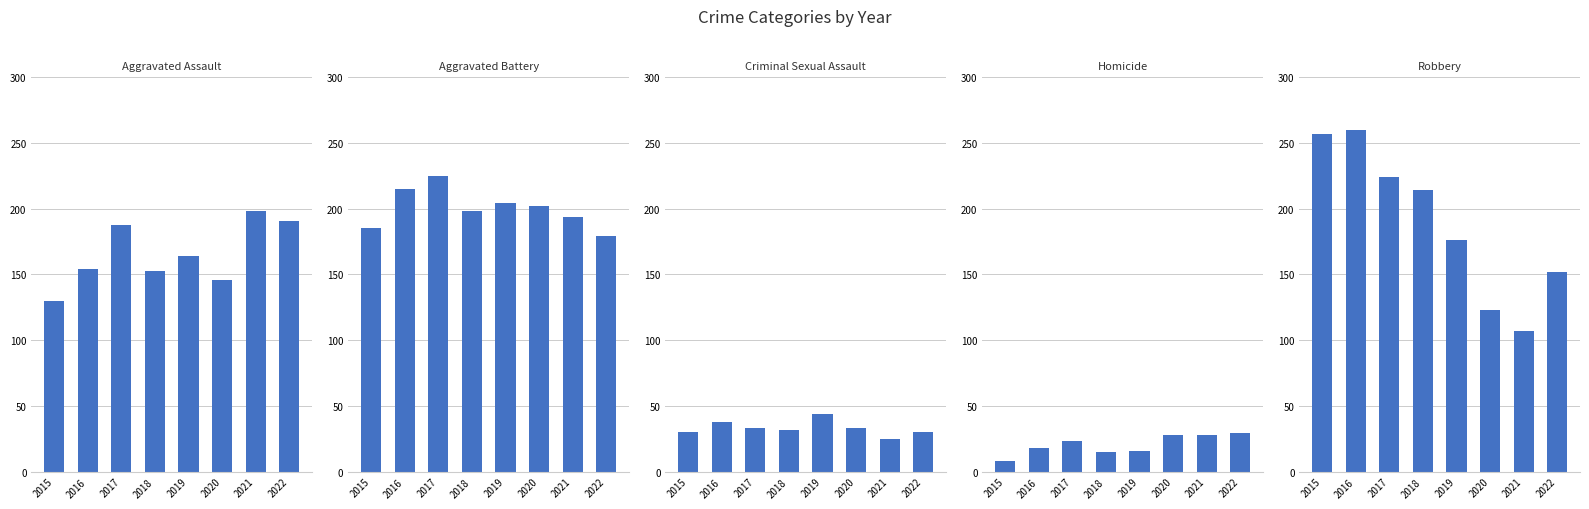

Which series has the widest spread of values?

Robbery